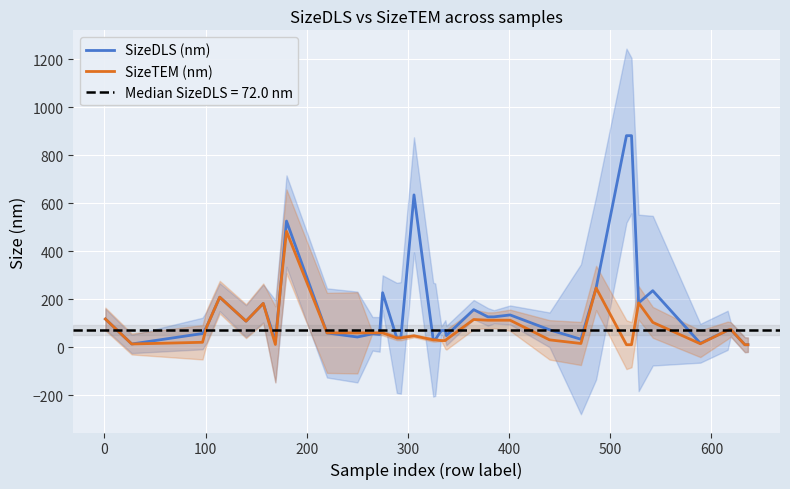

How many times do SizeDLS (nm) and SizeTEM (nm) cross each other?

2